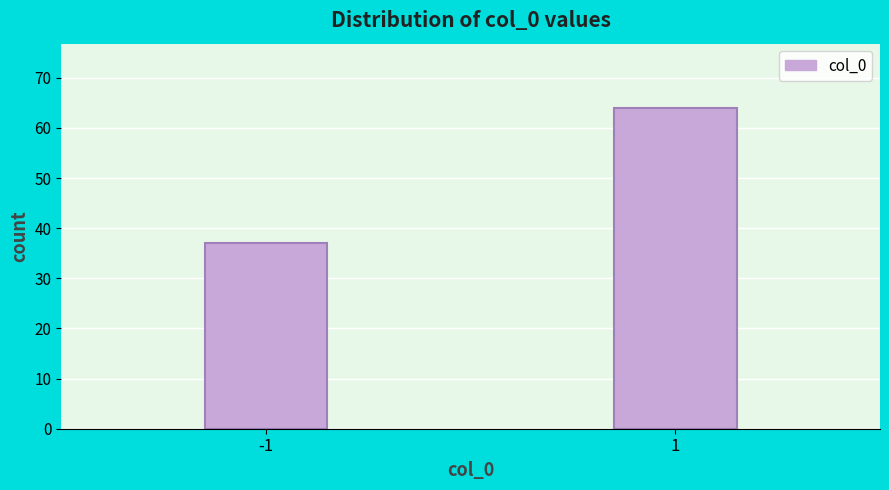

Reading left to right, extract all data points from this chart.

-1=37	1=64